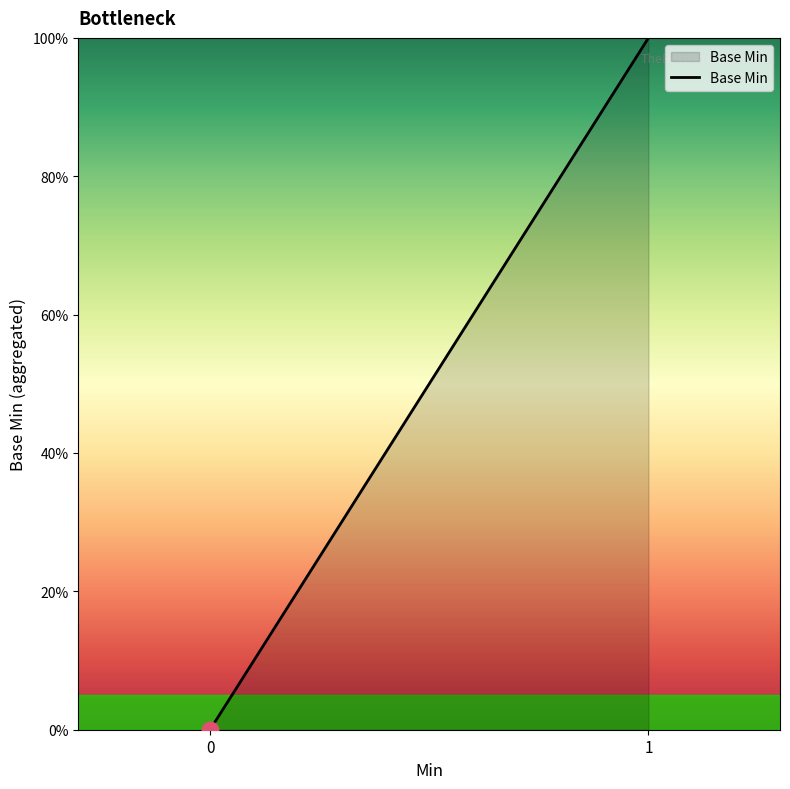

Between 0 and 1, which is larger?

1